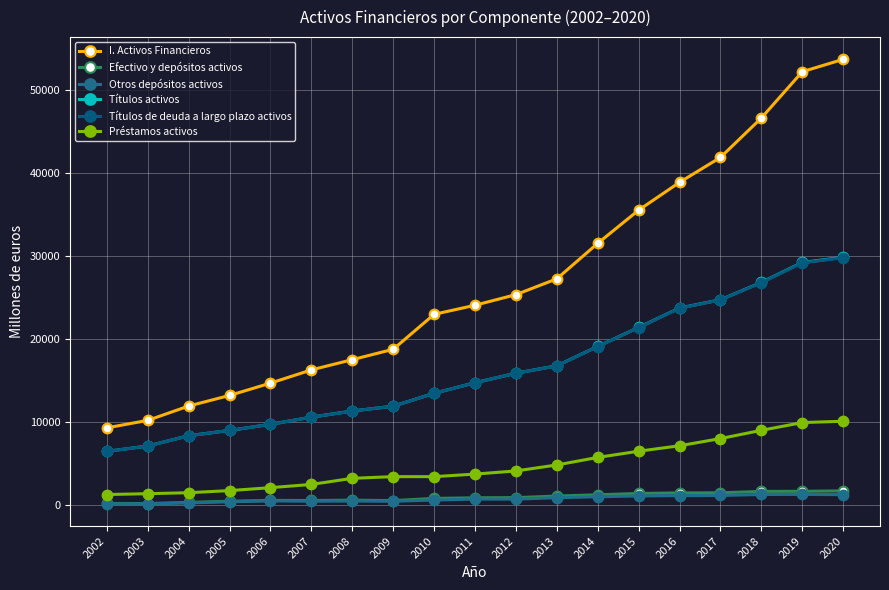

Does the chart display data point markers on the line(s)?

Yes